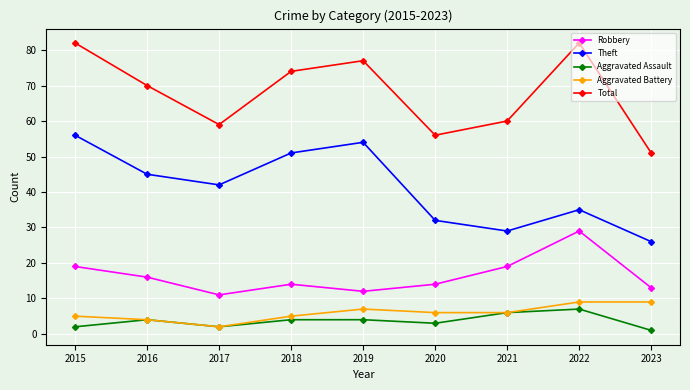

Count the Aggravated Assault values in the range 2 to 4.

6